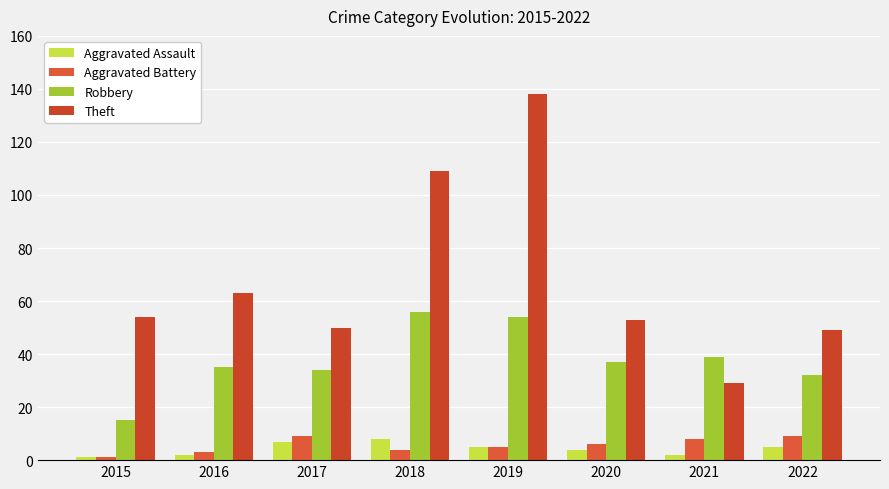

Does the chart contain any negative values?

No